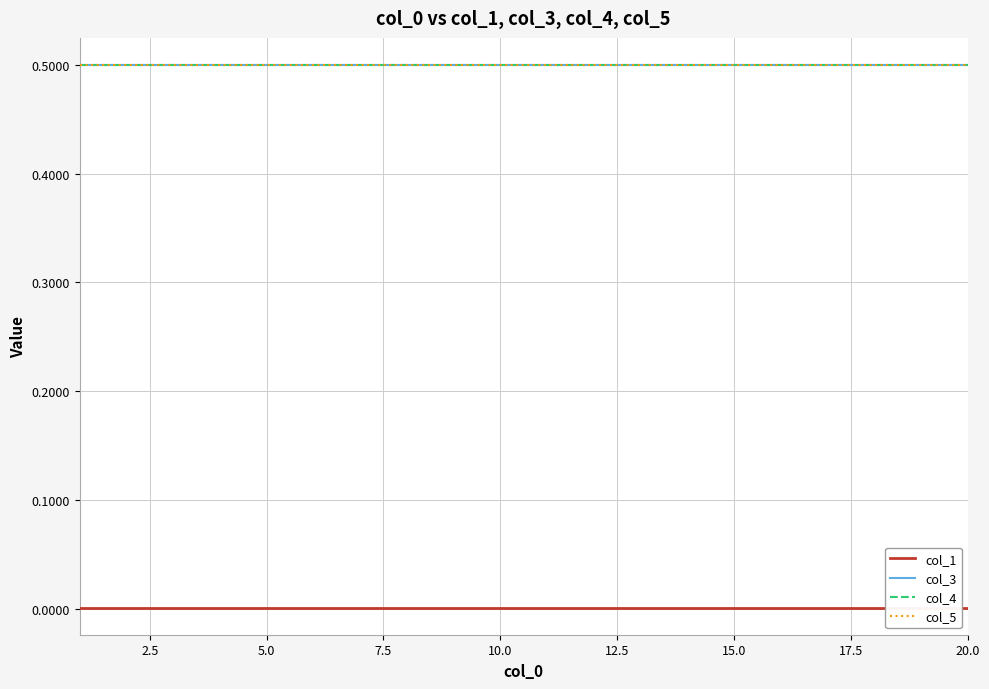

Between 10 and 16, which is larger?

10